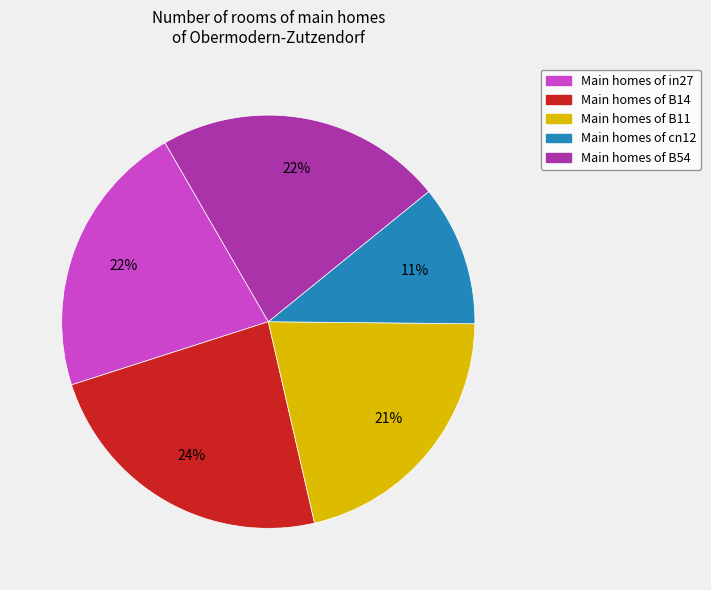

Is there a majority slice in this chart?

No